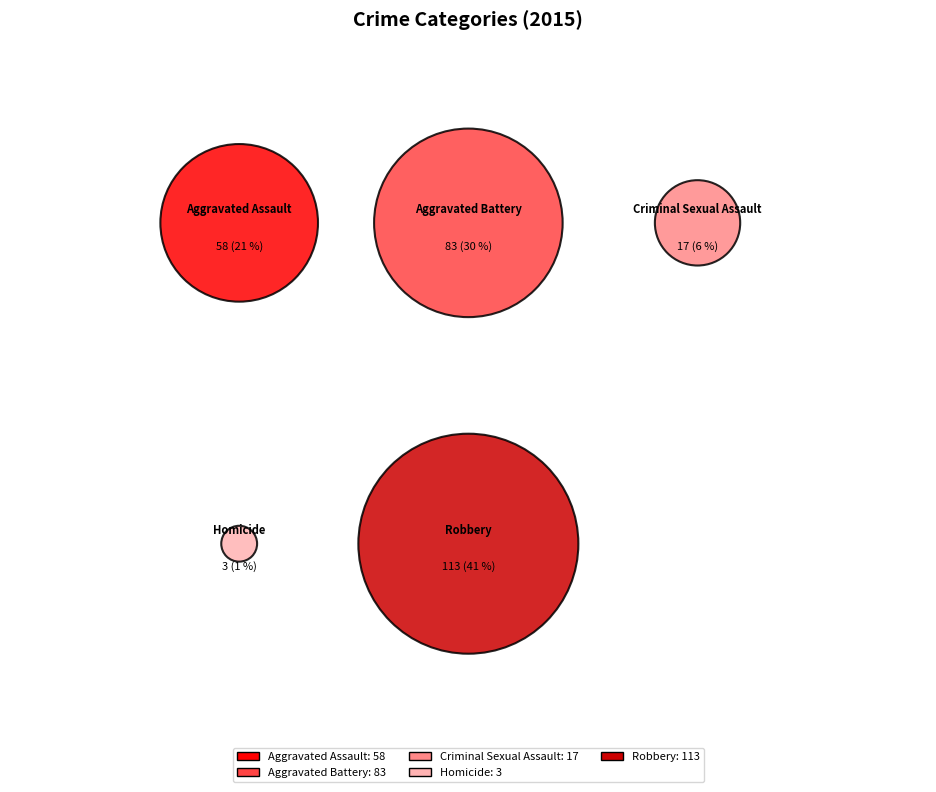

What is the change in value from Aggravated Battery to Homicide?

-80